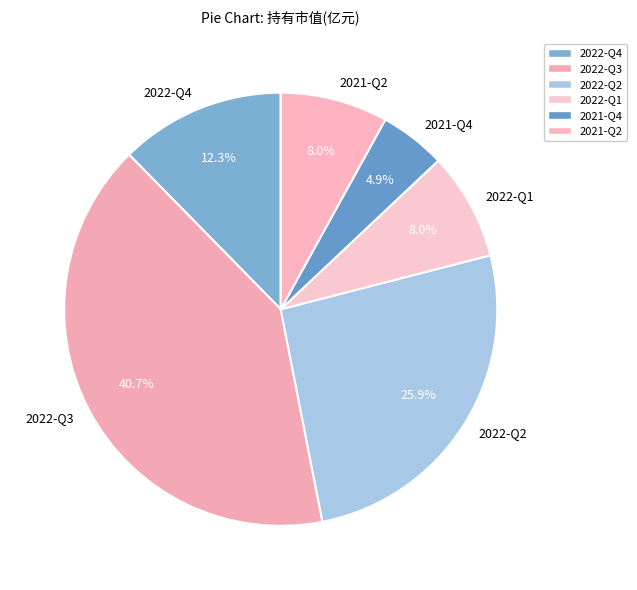

Is it true that 2021-Q4 is 15% of the pie?

False